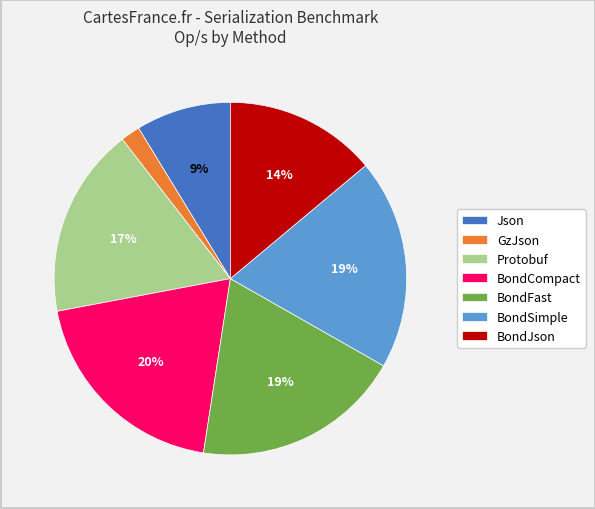

Does BondCompact account for over 50% of the chart?

No